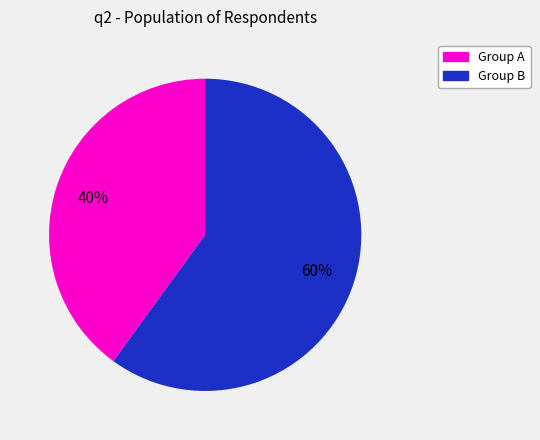

How many segments does this pie chart have?

2